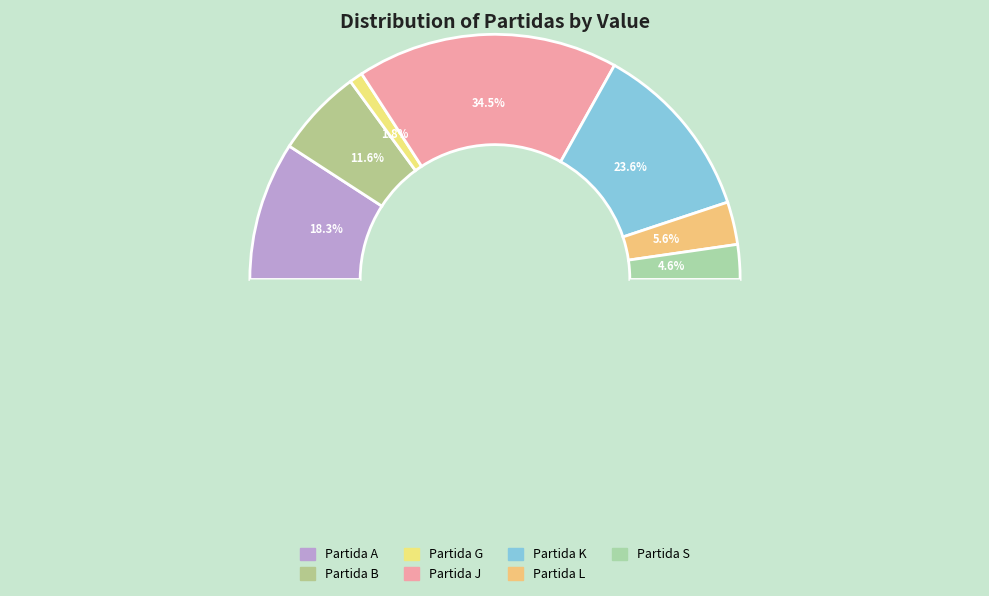

Does any single category account for the majority?

No